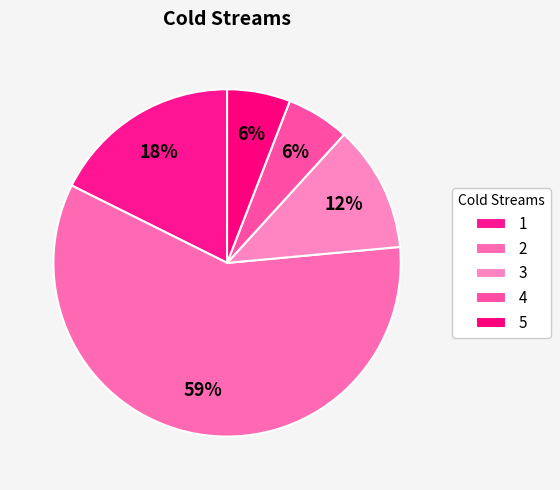

How many slices are in this pie chart?

5